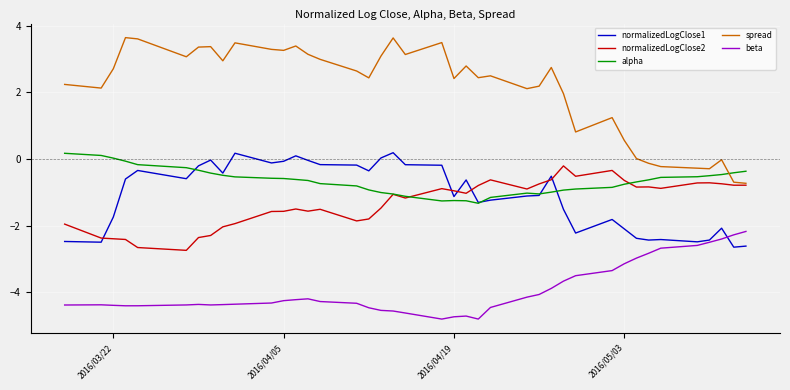

Which series has the largest total across all categories?

spread